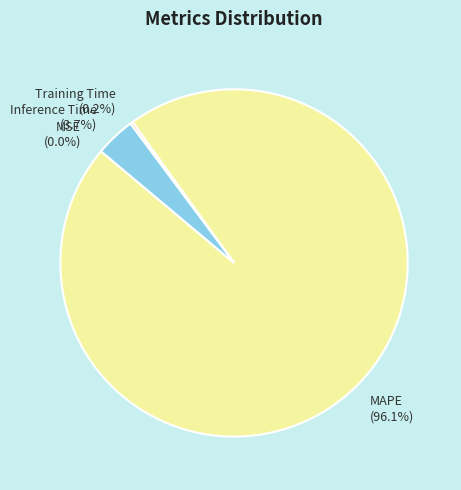

What is the largest slice in the pie chart?

MAPE (96.1%)